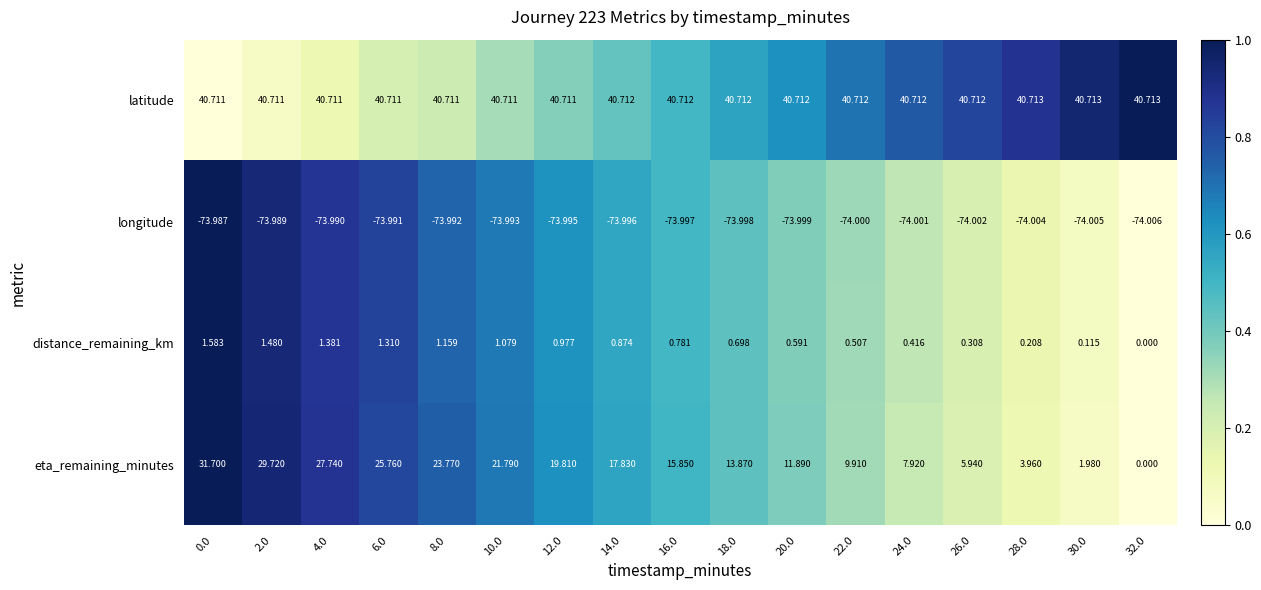

List the series in order of their peak value, lowest first.

longitude, distance_remaining_km, eta_remaining_minutes, latitude